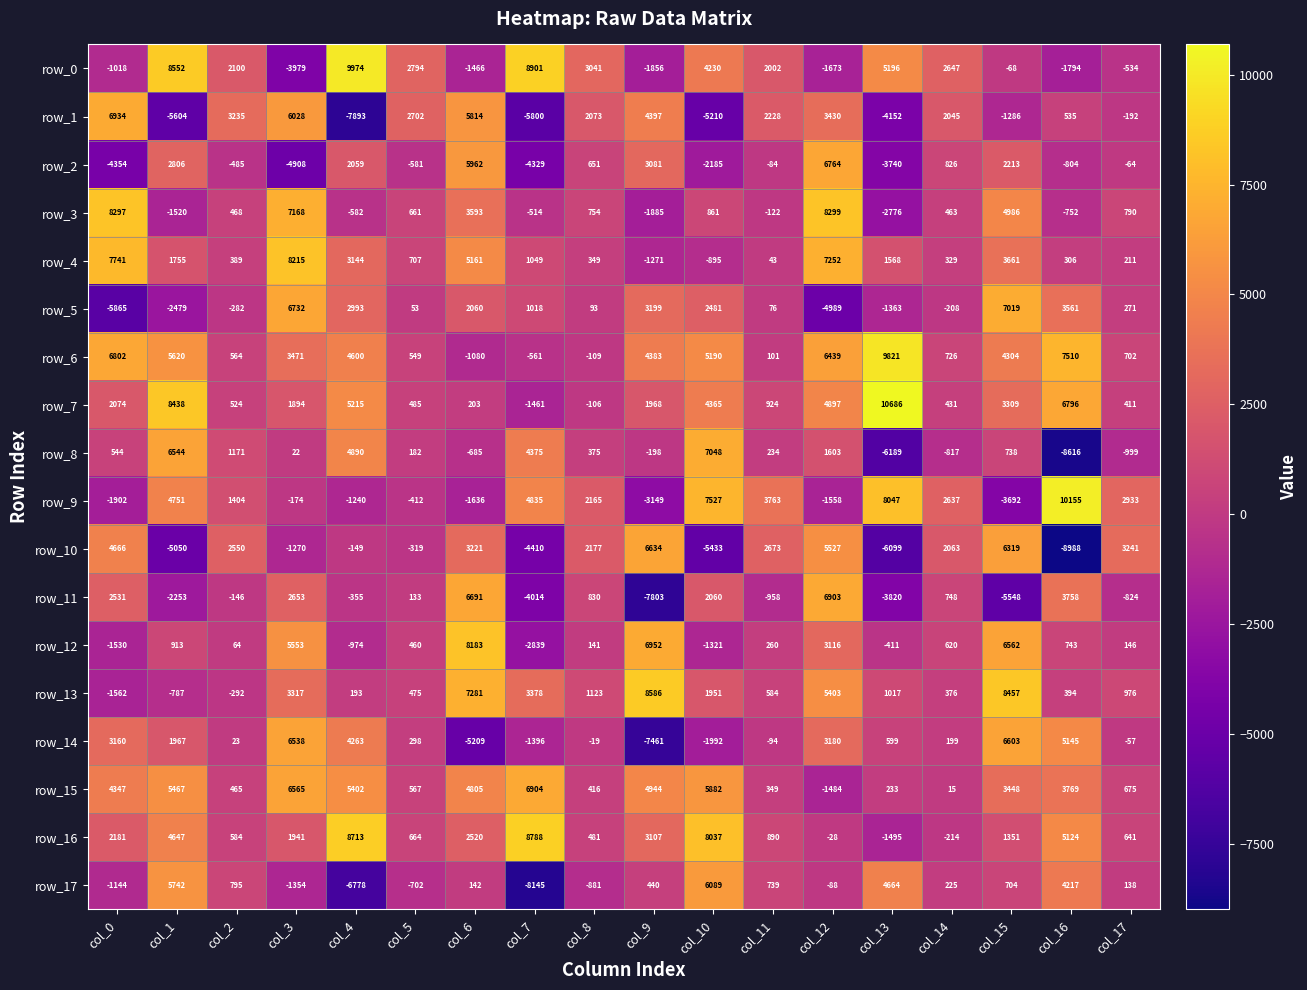

Is it true that row_2 equals 1455.3 at col_14?

False